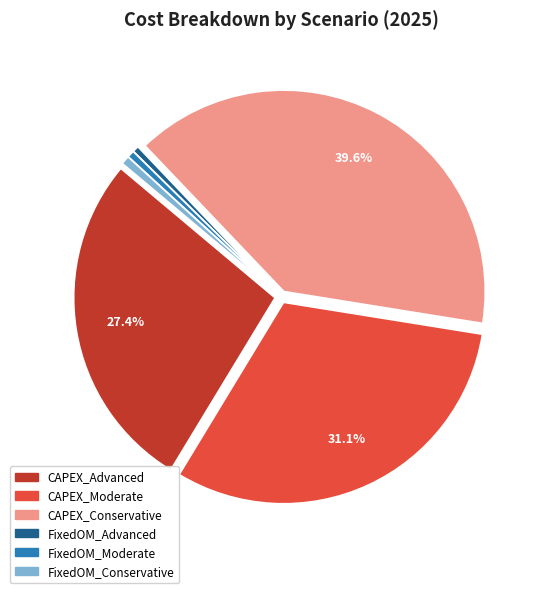

Which category has the biggest portion of the pie?

CAPEX_Conservative